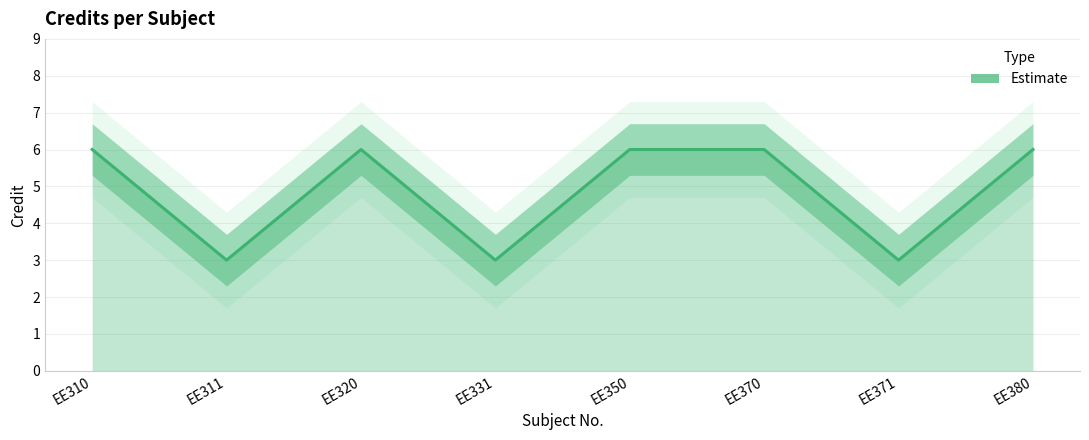

What is the greatest value displayed?

6